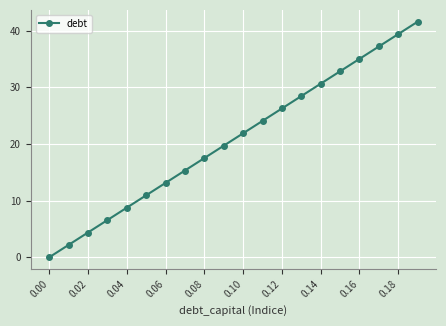

How many lines are shown in the chart?

1